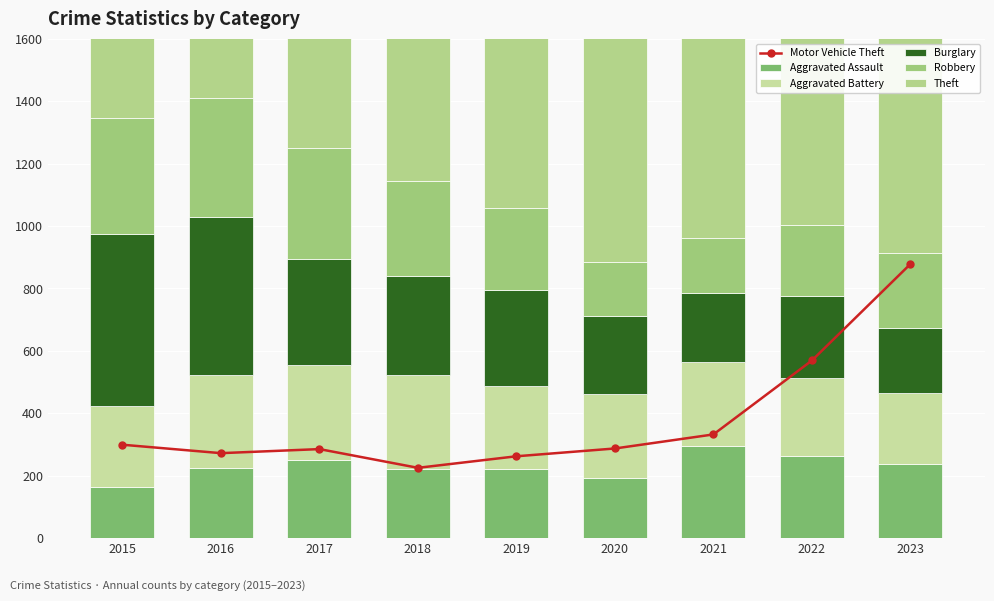

Where does the Aggravated Assault series first go above 225?

2017